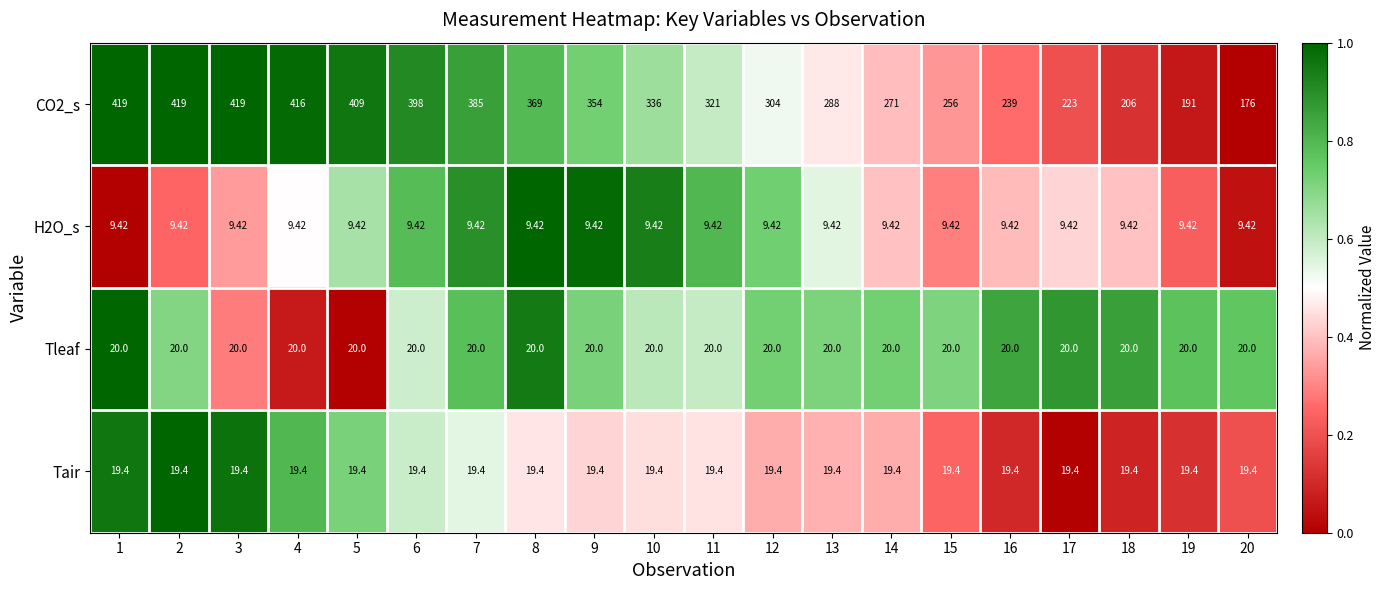

Is the value of CO2_s at 15 greater than the value of H2O_s at 18?

Yes